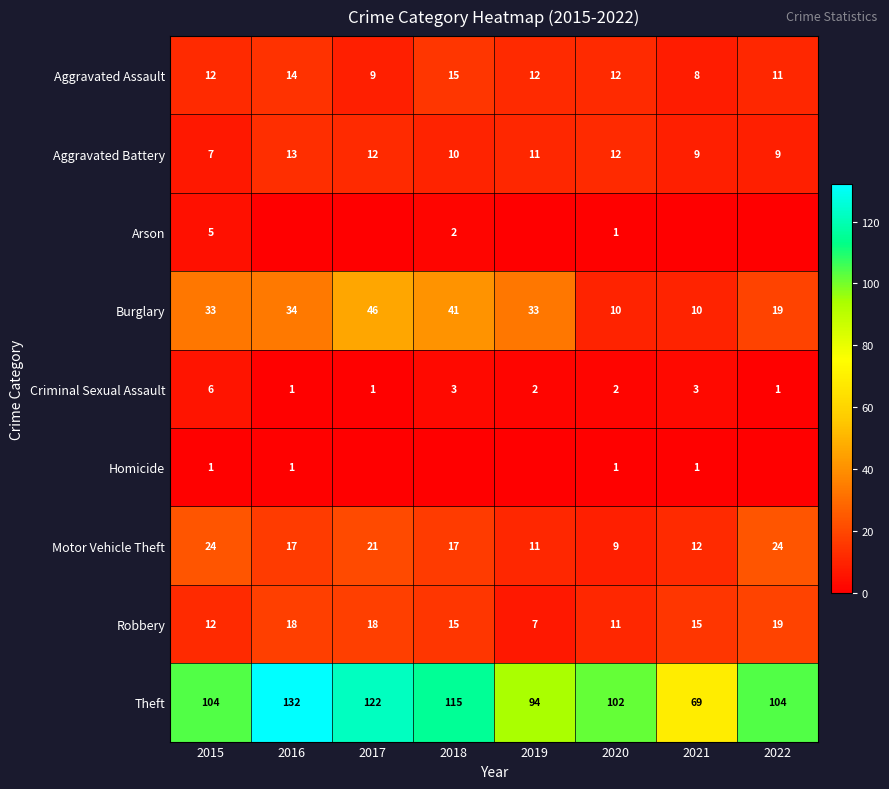

Which series changed the most between 2015 and 2020?

Burglary